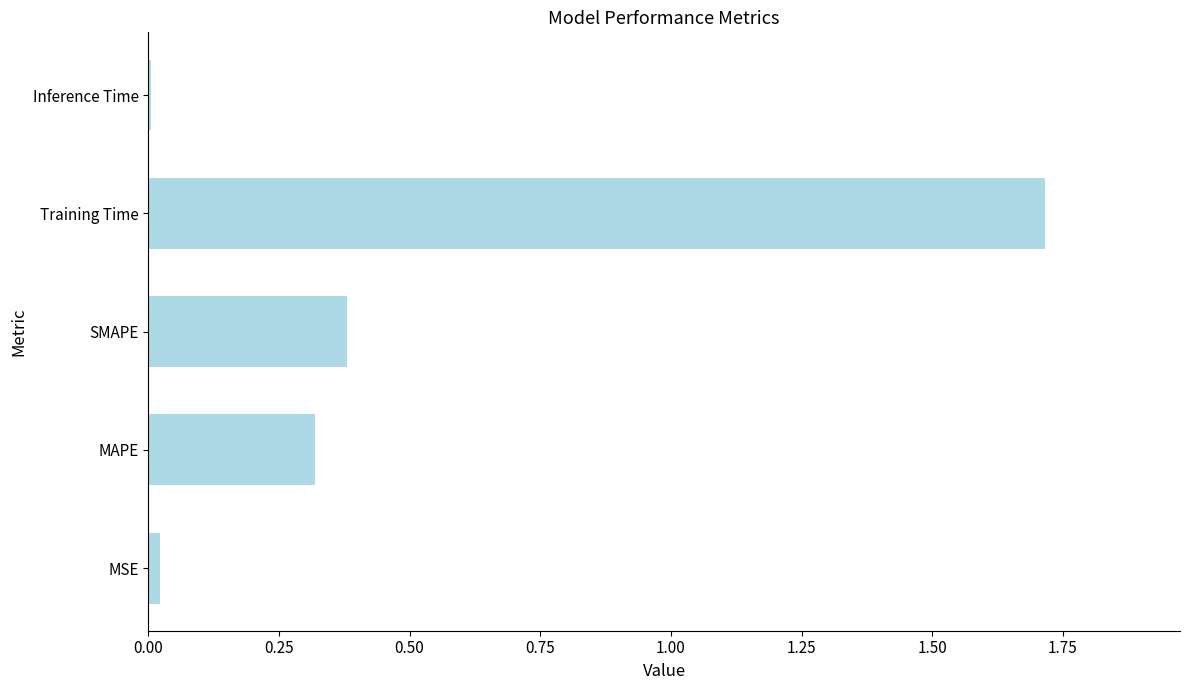

What is the greatest value displayed?

1.7